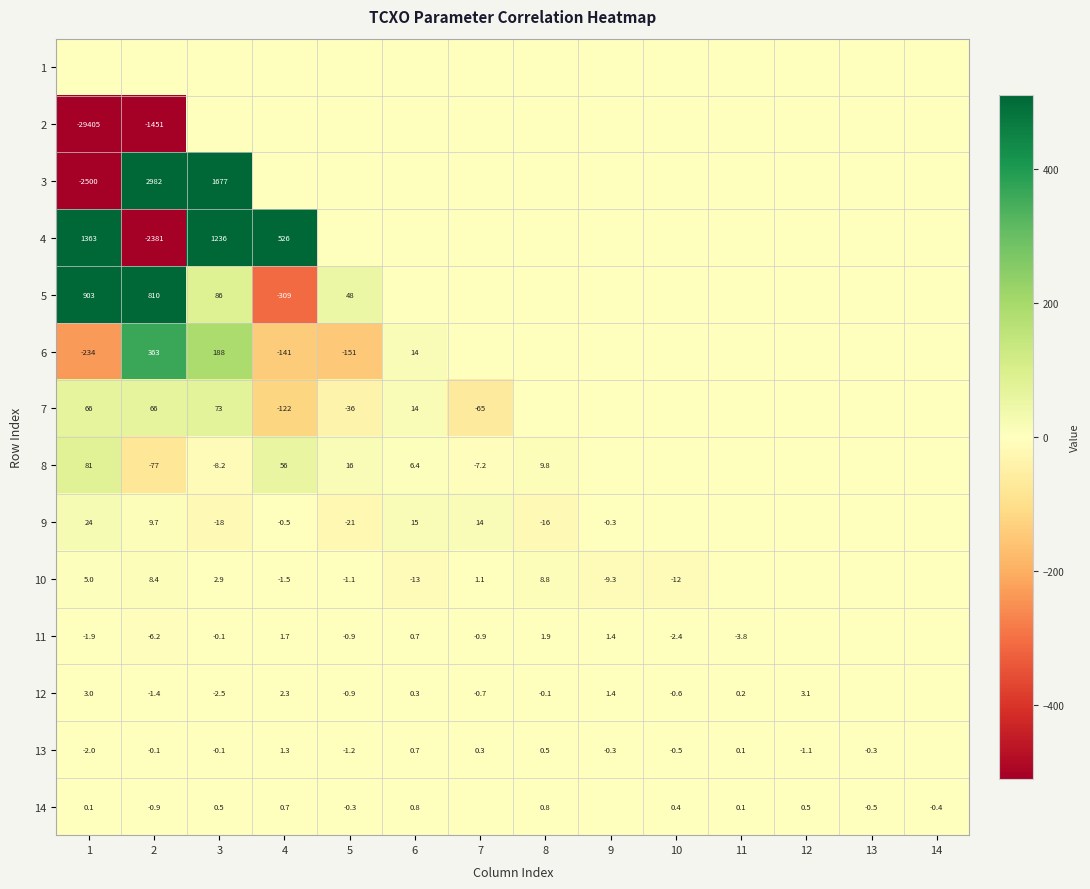

At which category is the sum across all series the highest?

3